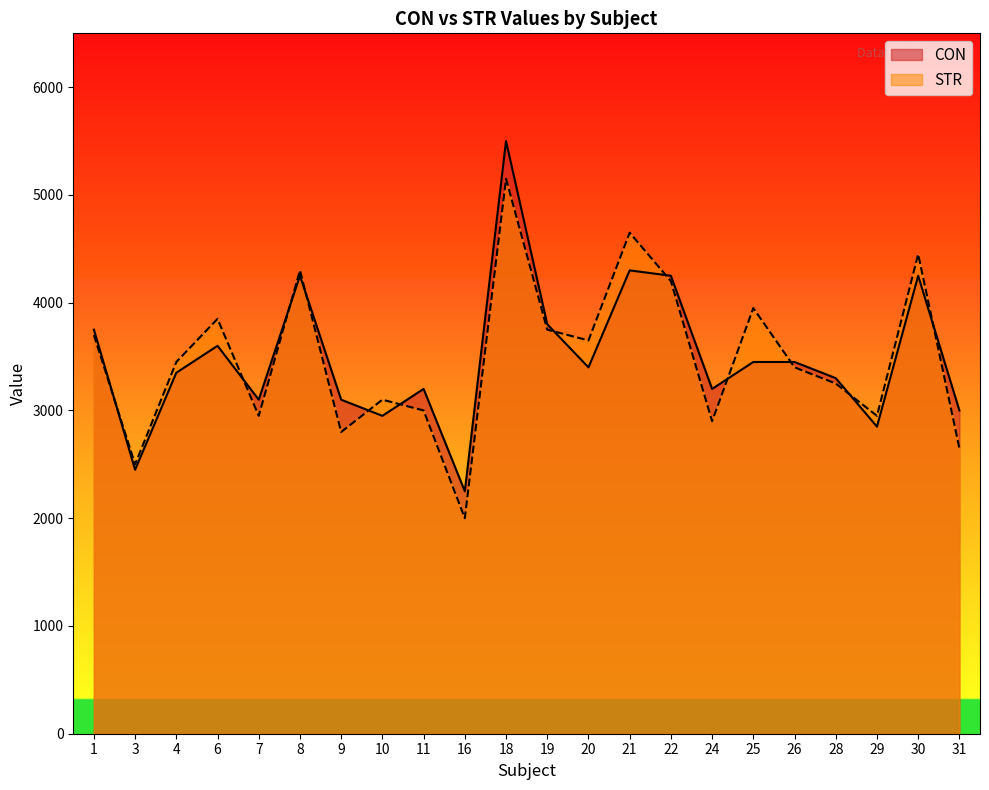

At which category does CON reach its first local peak?

6